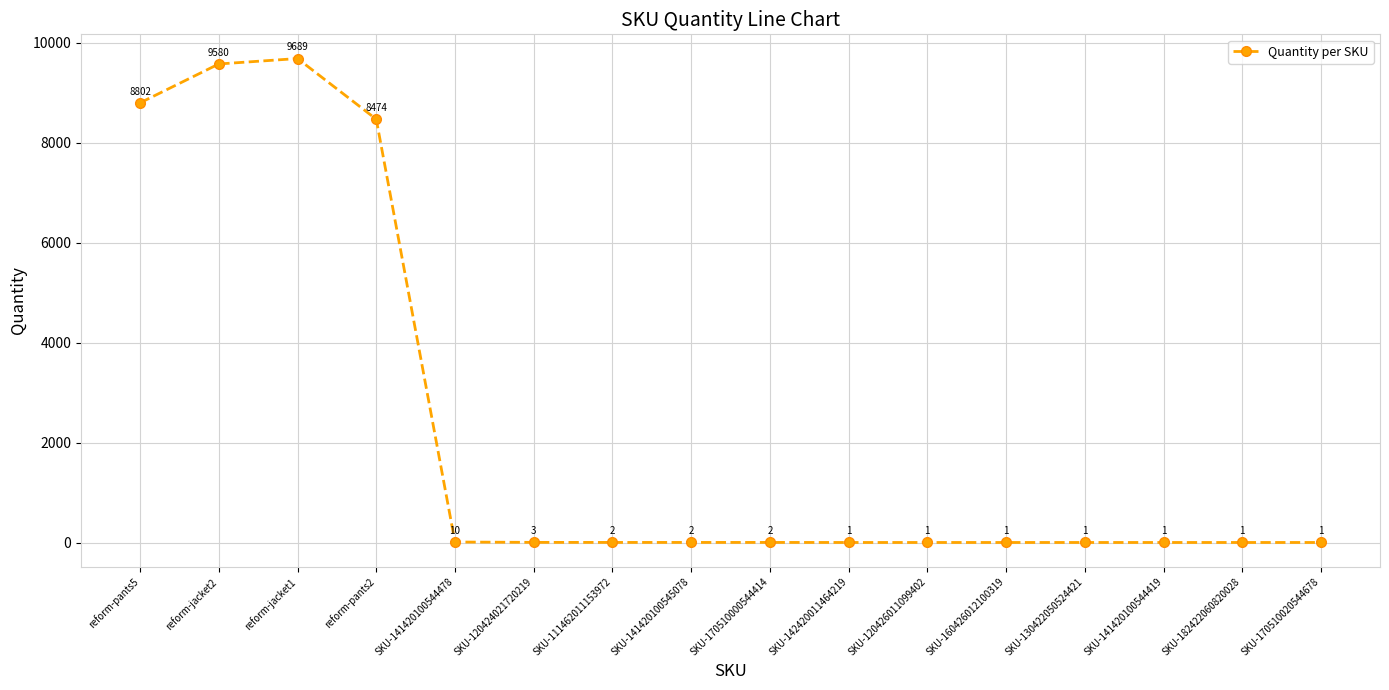

What position from the right is SKU-160426012100319?

5